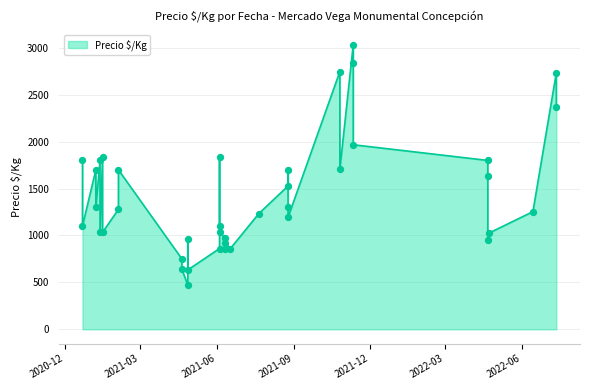

What is the ratio of the value at 2021-06-11 to the value at 2022-06-14?

0.7